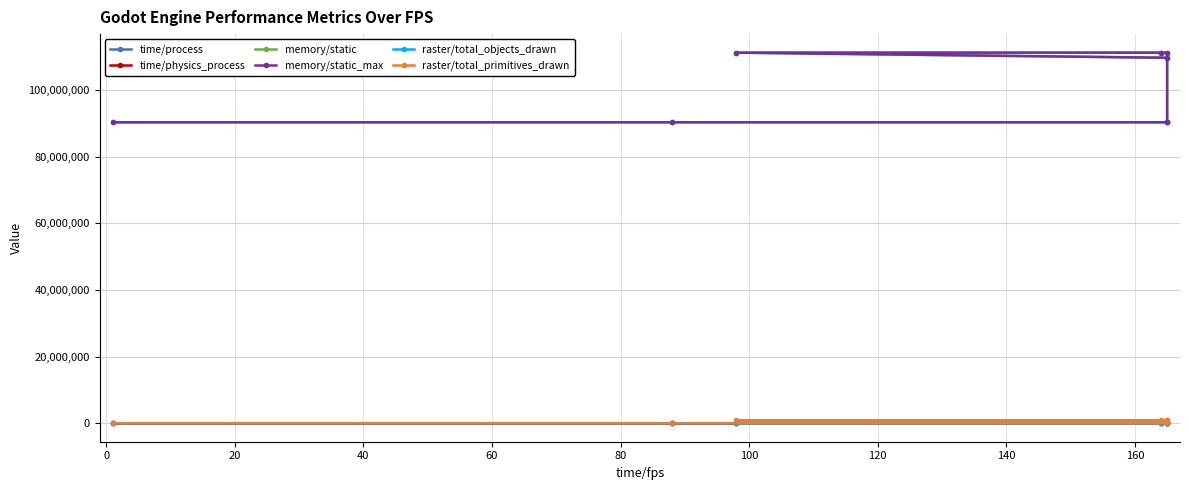

True or false: time/process and raster/total_primitives_drawn cross at least once.

False